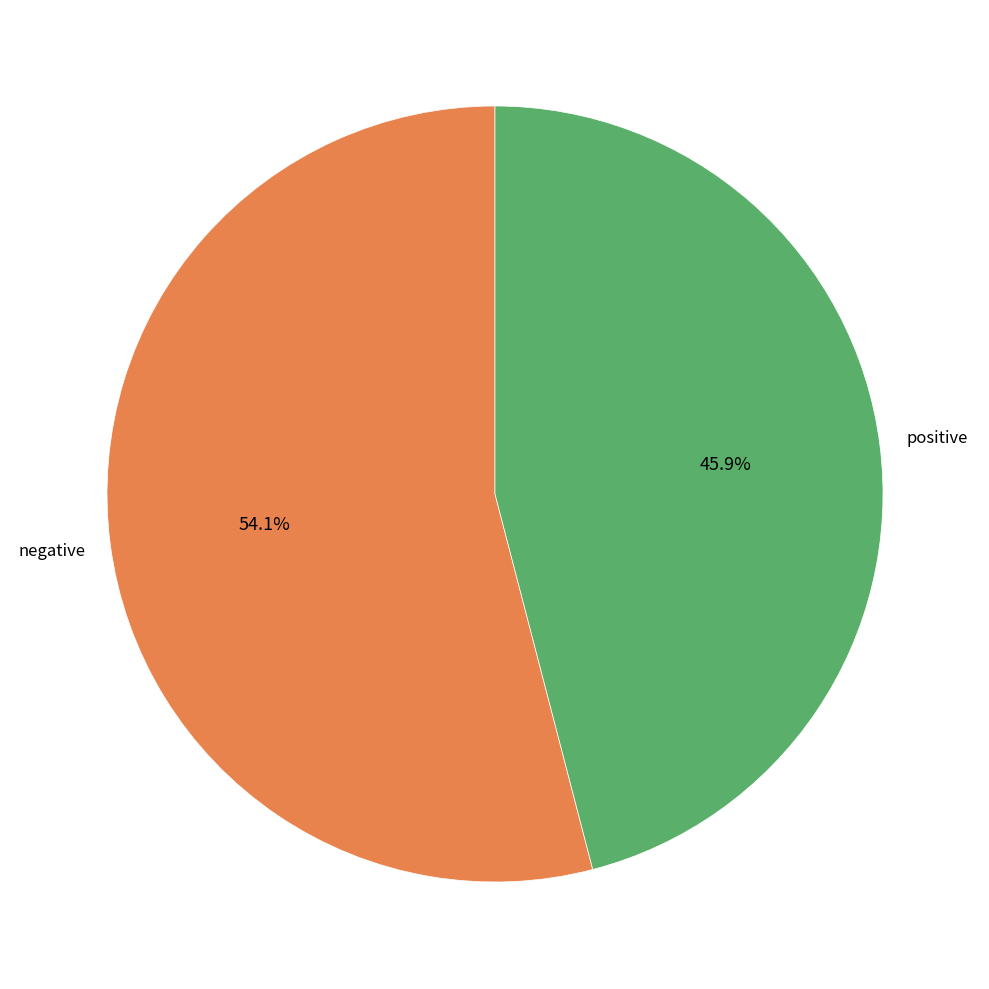

Does any single category account for the majority?

Yes